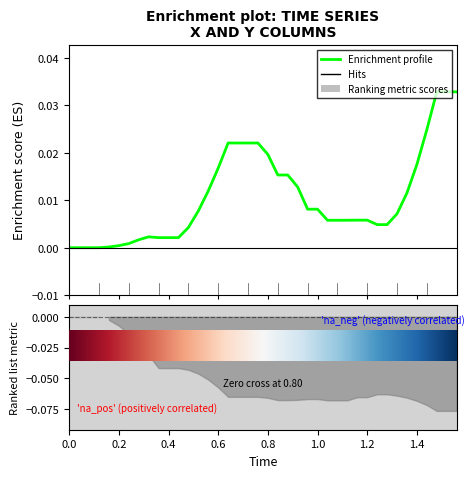

How many points are higher than both their immediate neighbors (excluding endpoints)?

1